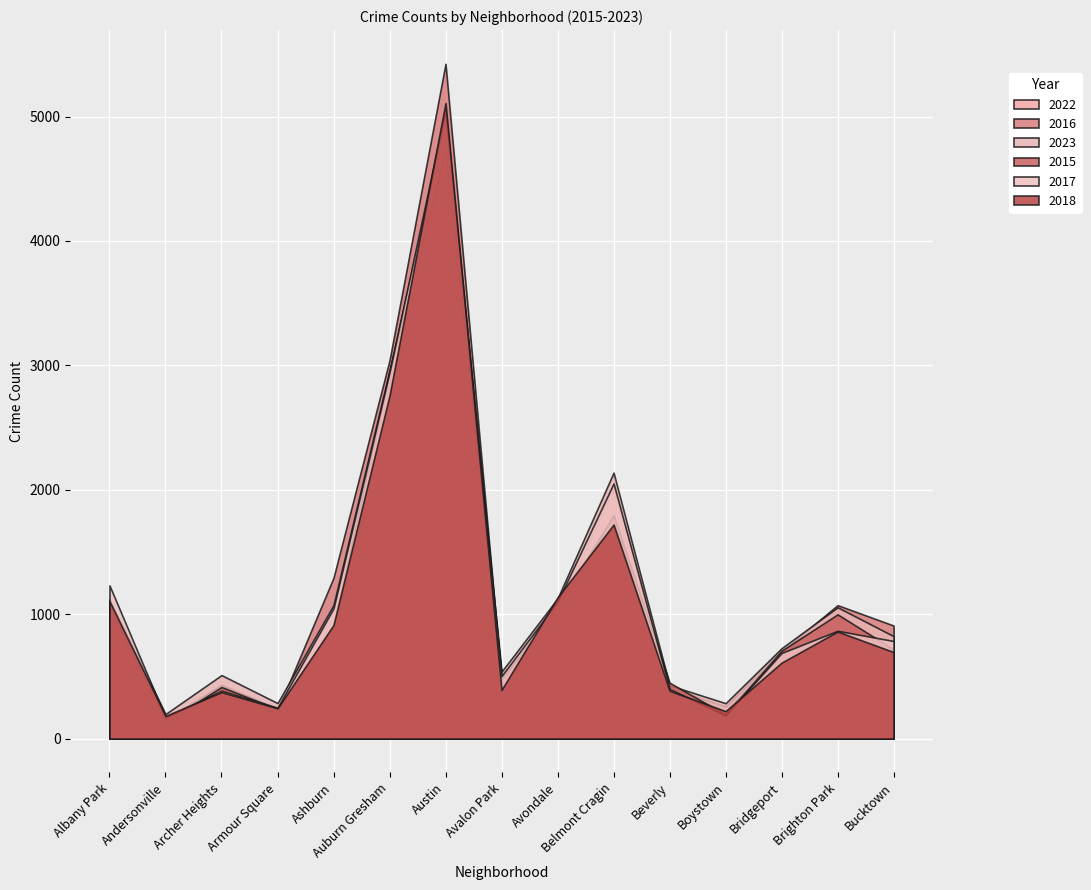

In 2018, how many points are higher than both neighbors (excluding endpoints)?

4